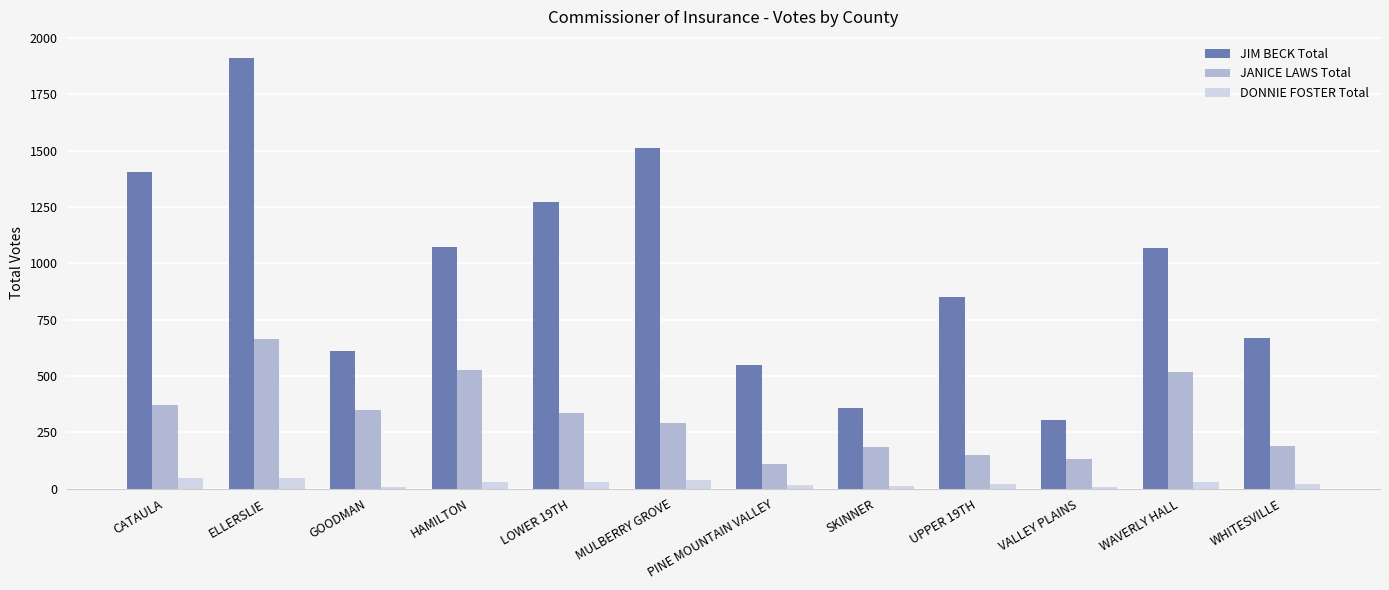

Which series has the widest spread of values?

JIM BECK Total